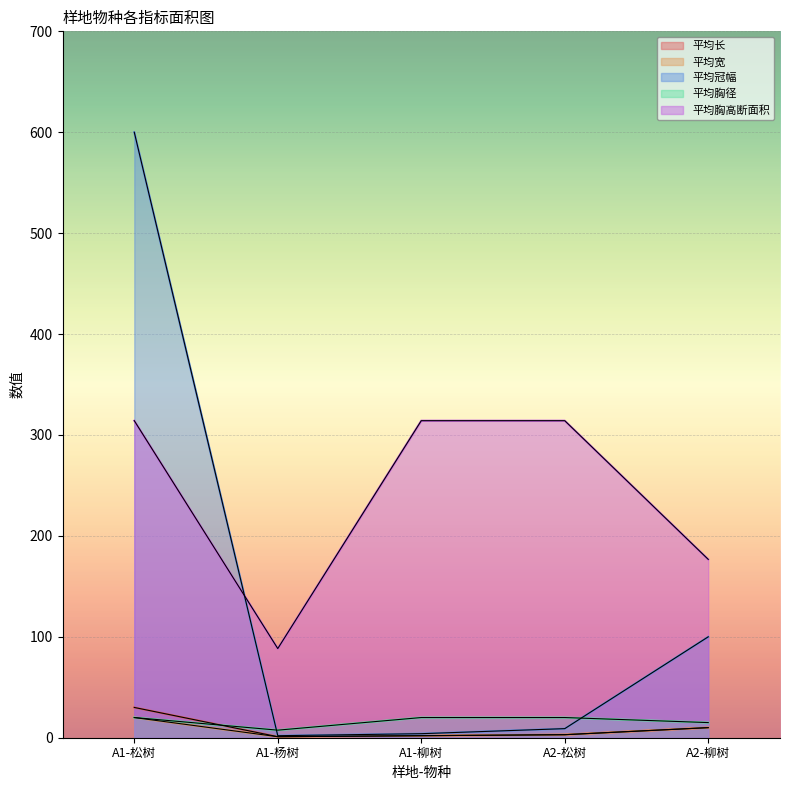

What is the difference between the highest and lowest values at A1-柳树?

312.2